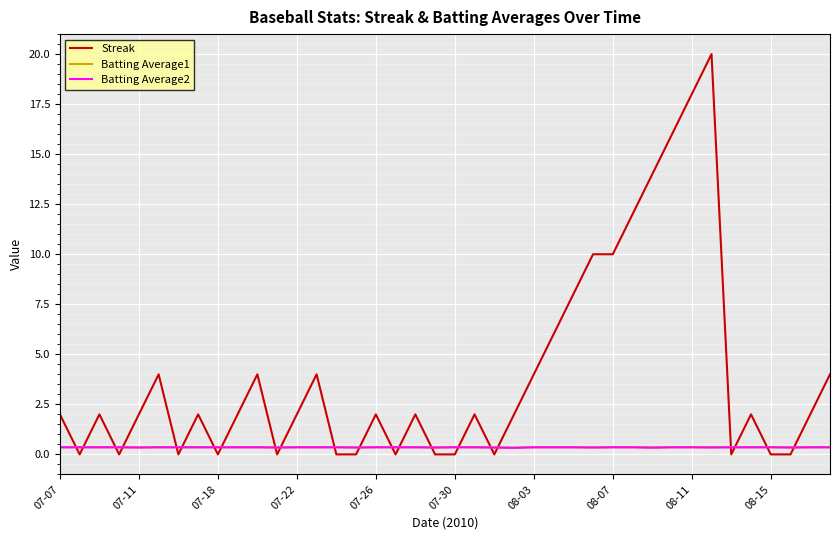

What is the sum of all Batting Average1 values?

14.5